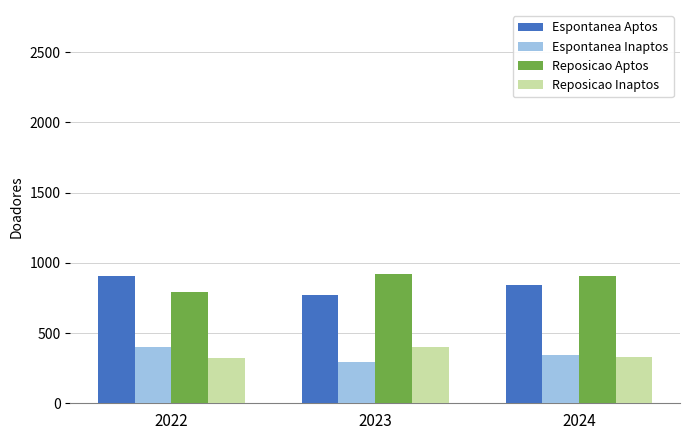

What is the total value across all series at 2024?

2422